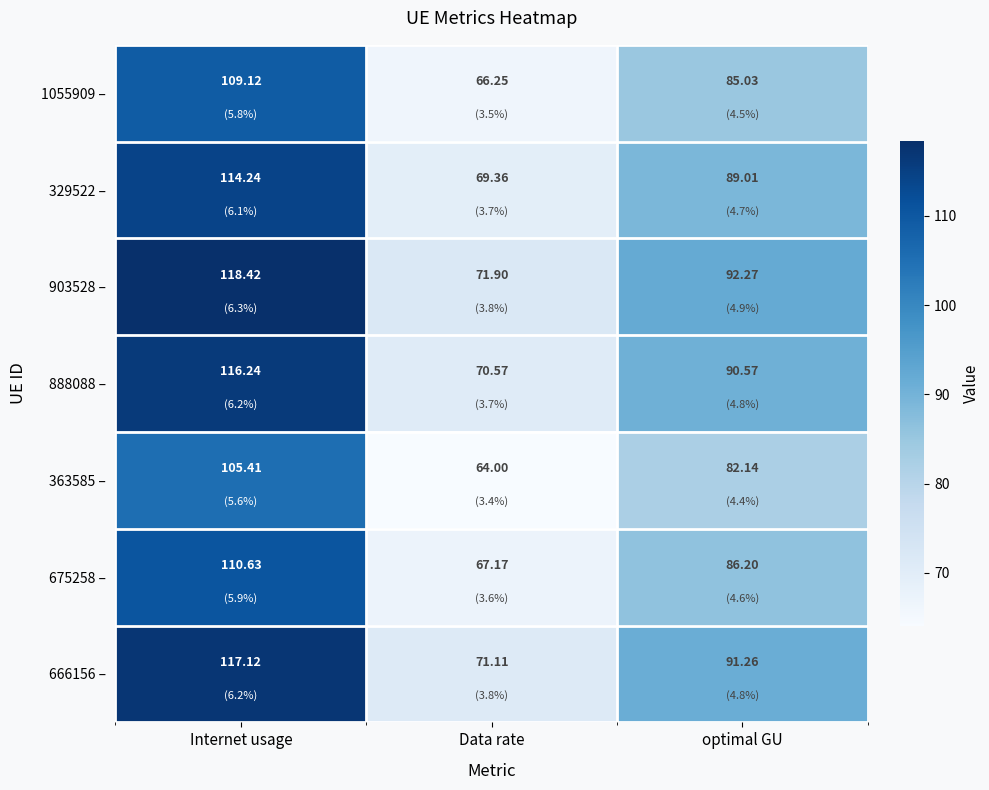

Rank the categories by 329522 – value from lowest to highest.

Data rate, optimal GU, Internet usage